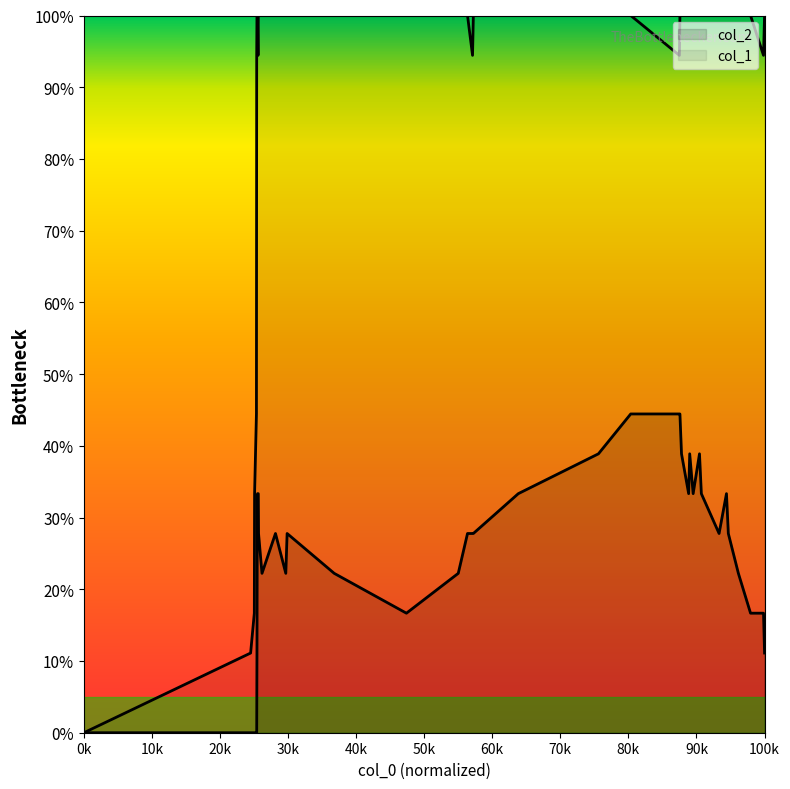

True or false: col_1 and col_2 cross at least once.

False